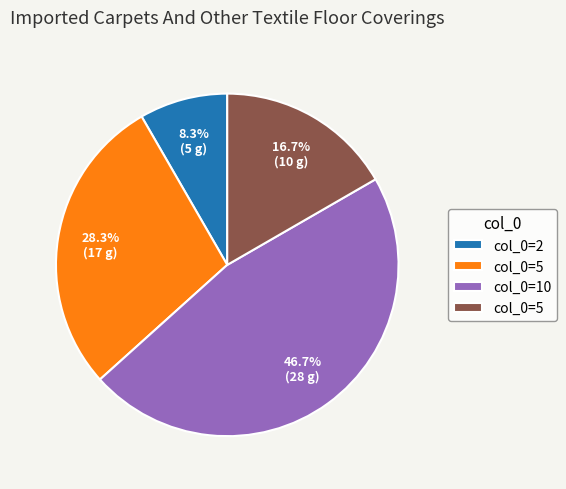

Is there any slice that represents more than half of the pie?

No